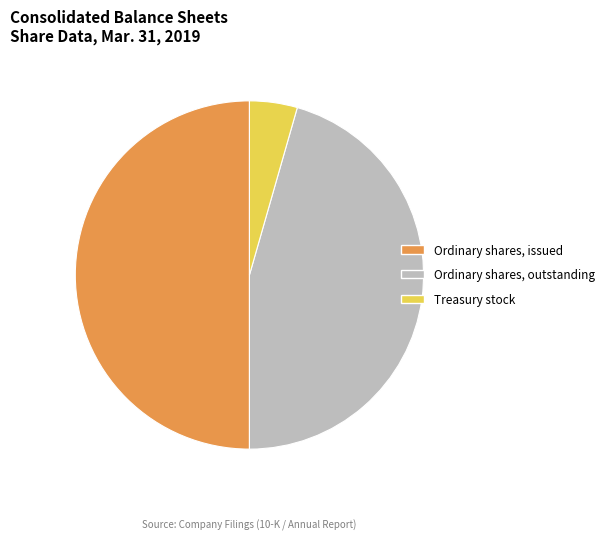

Combined, do Treasury stock and Ordinary shares, issued account for over 50%?

Yes